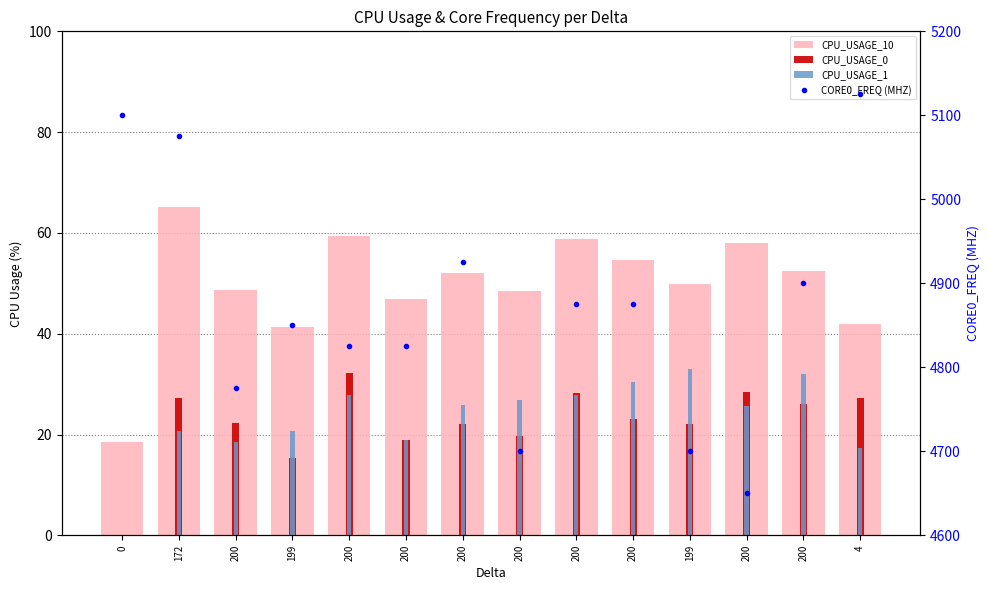

How many data points in CPU_USAGE_10 are above 52?

7